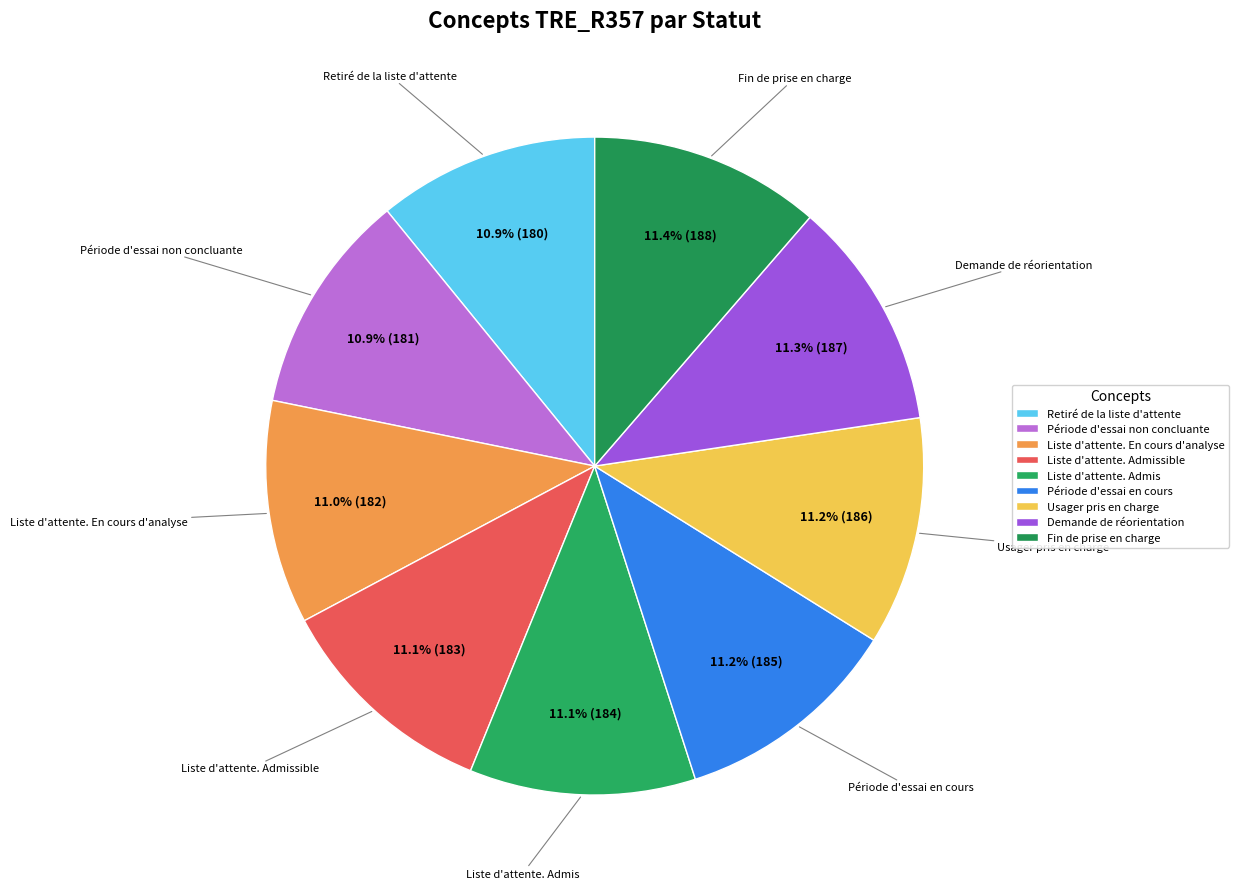

The Fin de prise en charge slice represents 25% of the pie. True or false?

False